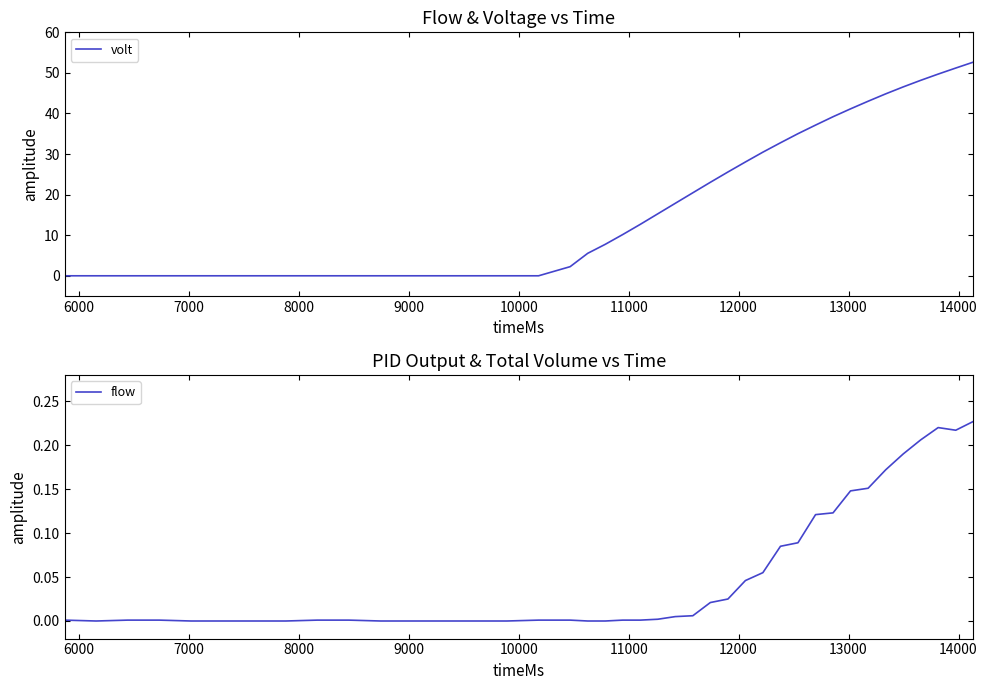

True or false: flow has a value of 0.0 at 15.

False